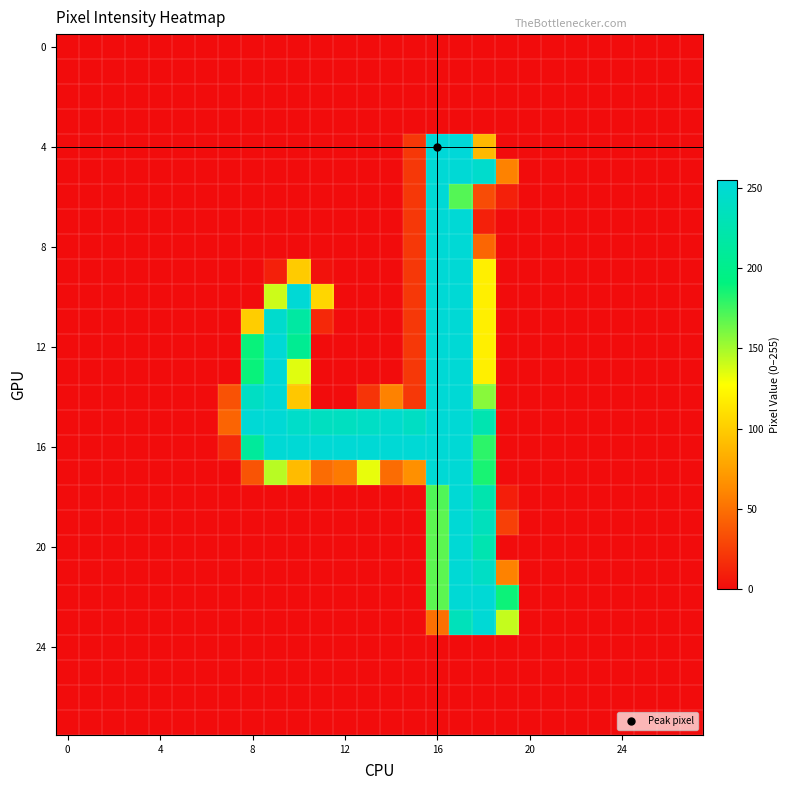

At how many categories does at least one series exceed 206?

11